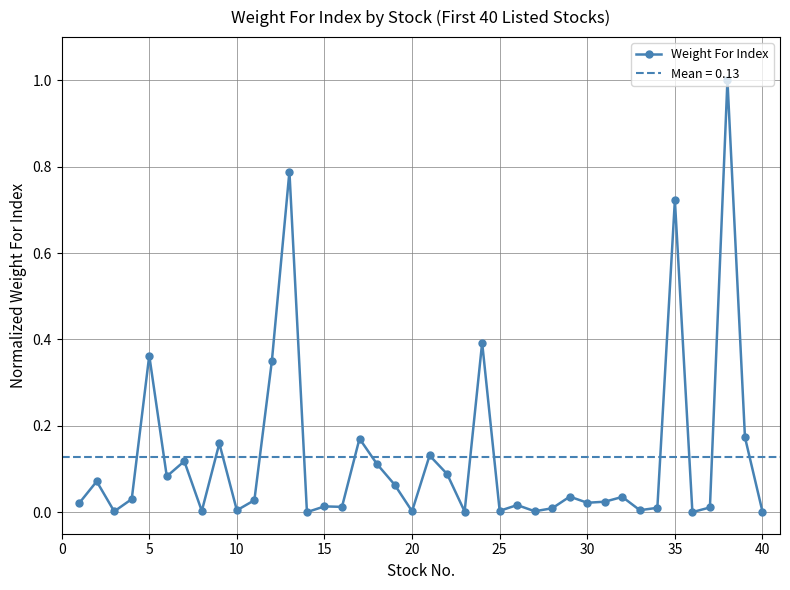

What is the difference between the maximum and minimum values?

1.0